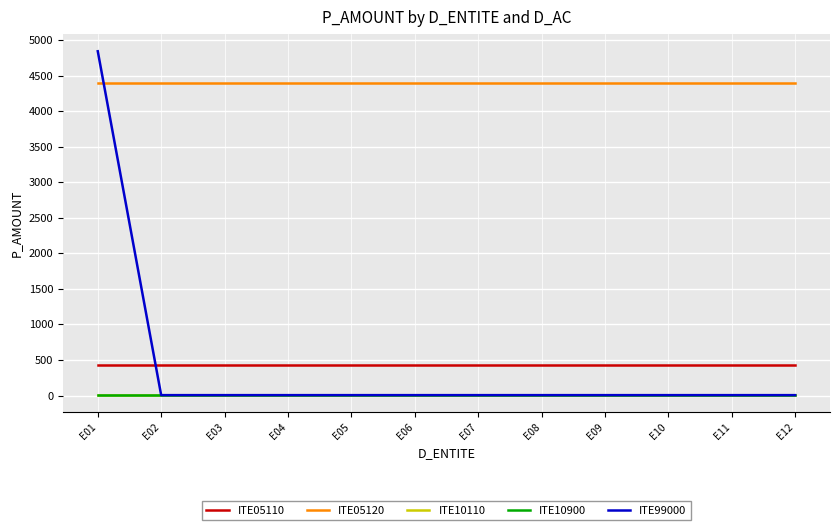

At which category is the sum across all series the highest?

E01